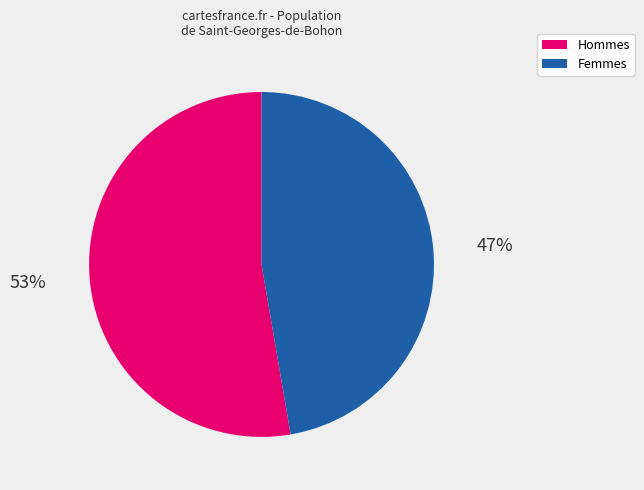

Rank the categories by value from lowest to highest.

Femmes, Hommes